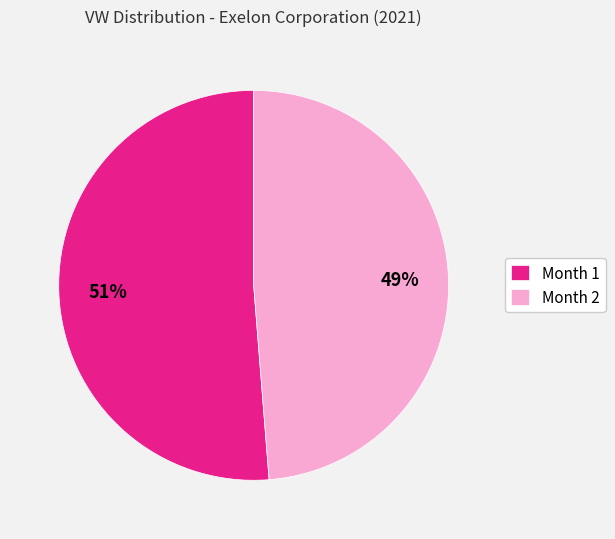

Is it true that Month 2 is 38% of the pie?

False